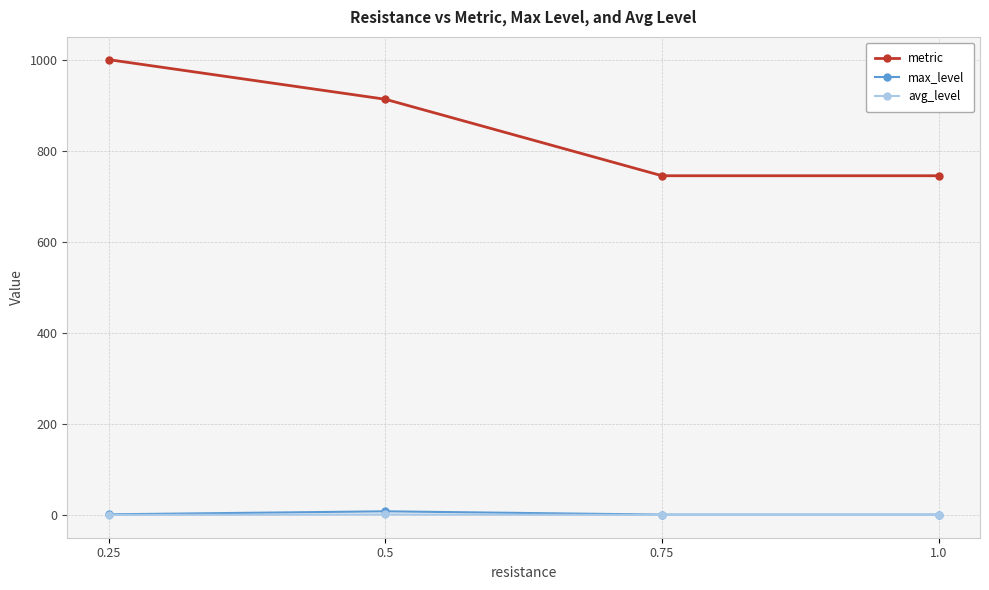

The metric series shows 413.9 at 0.75. True or false?

False